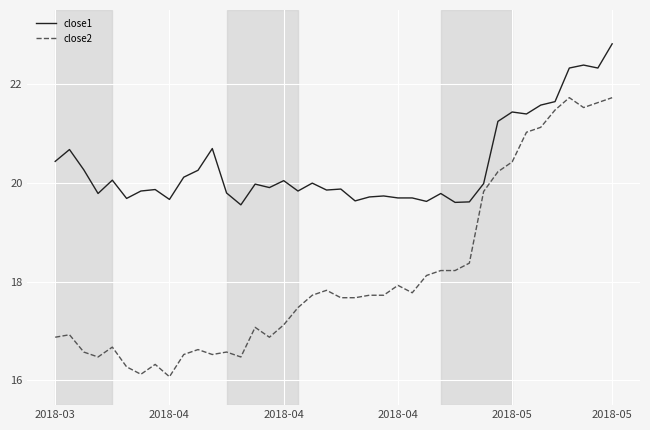

Rank the series by their average value, from highest to lowest.

close1, close2